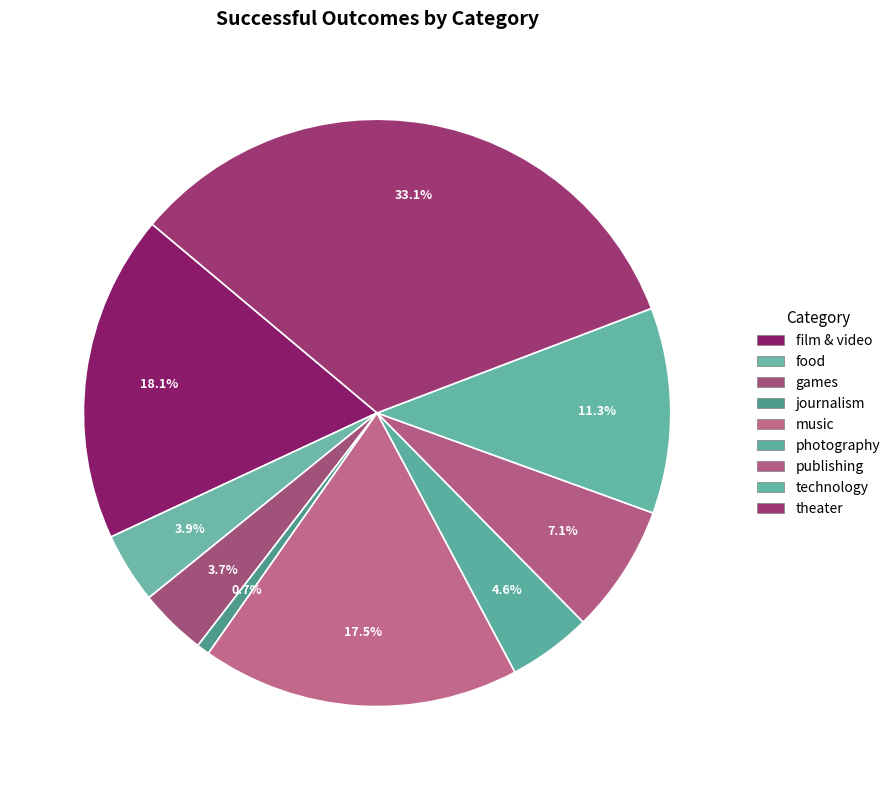

Between food and technology, which is larger?

technology